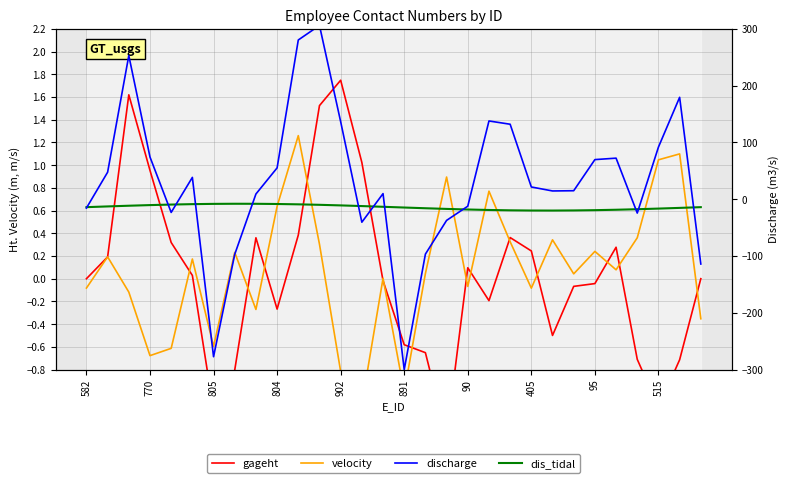

What is the label of the 12th point from the right?

90